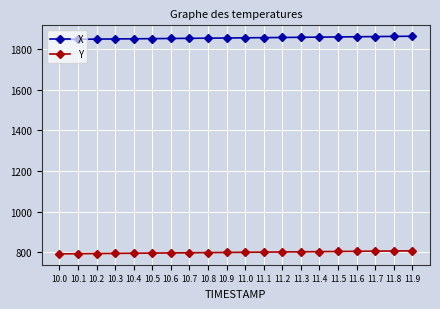

What is the average value of the X series?

1856.2